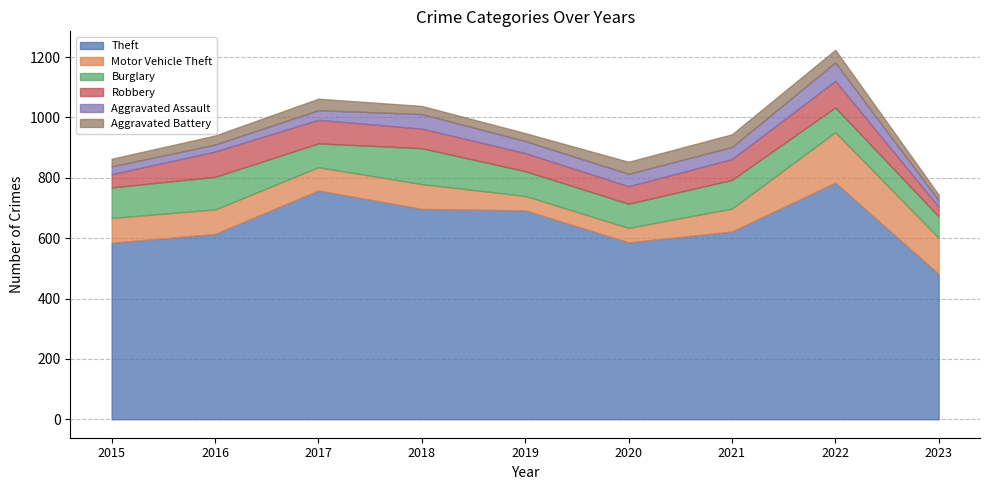

At which category is the sum across all series the highest?

2022